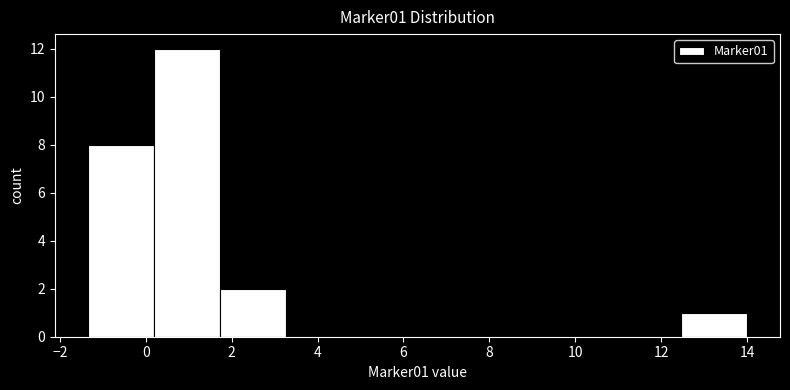

Over which range of the x-axis is the bar tallest?

0.2 to 1.8